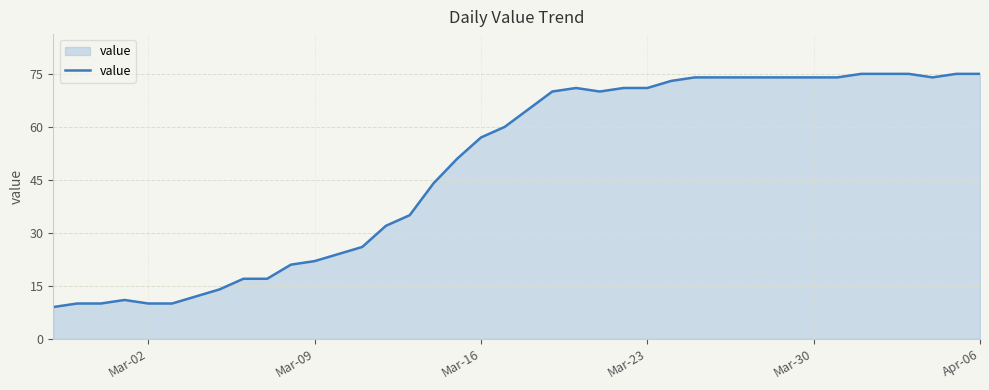

What is the difference between the maximum and minimum values?

66